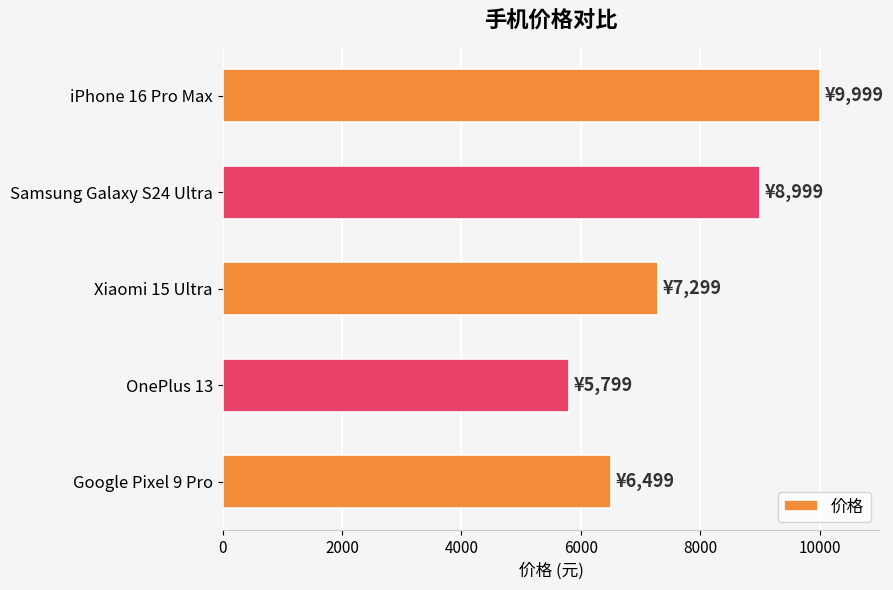

Between OnePlus 13 and Google Pixel 9 Pro, which is larger?

Google Pixel 9 Pro